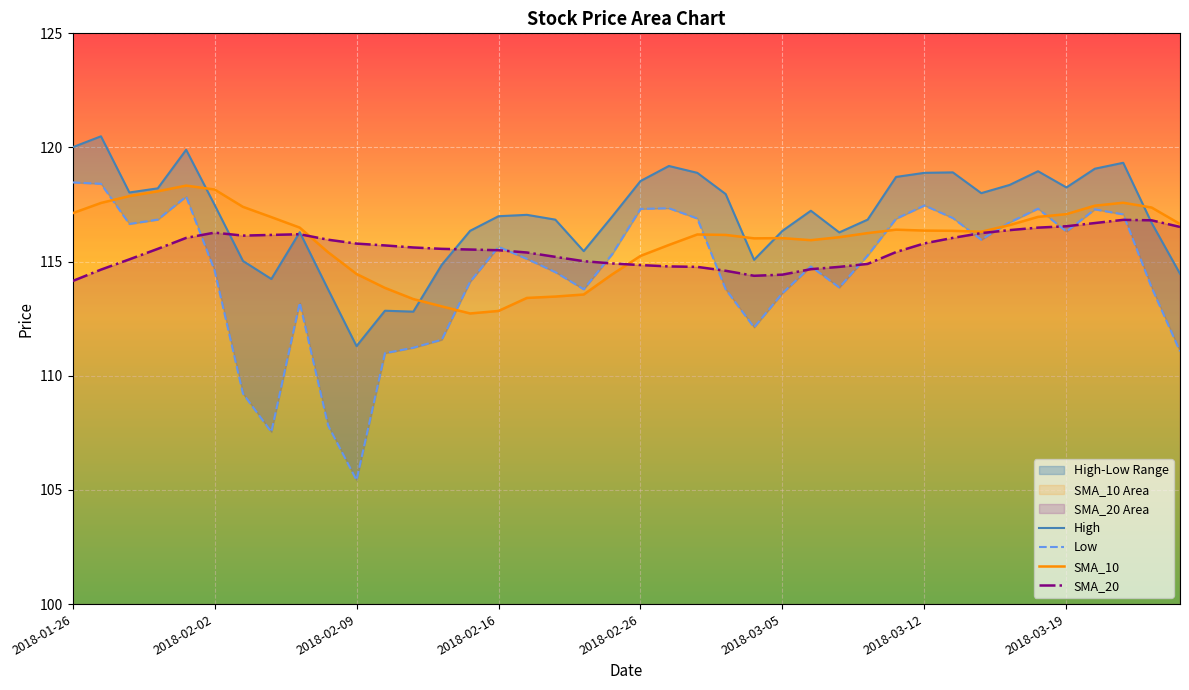

The SMA_10 series shows 114.5 at 2018-02-09. True or false?

True